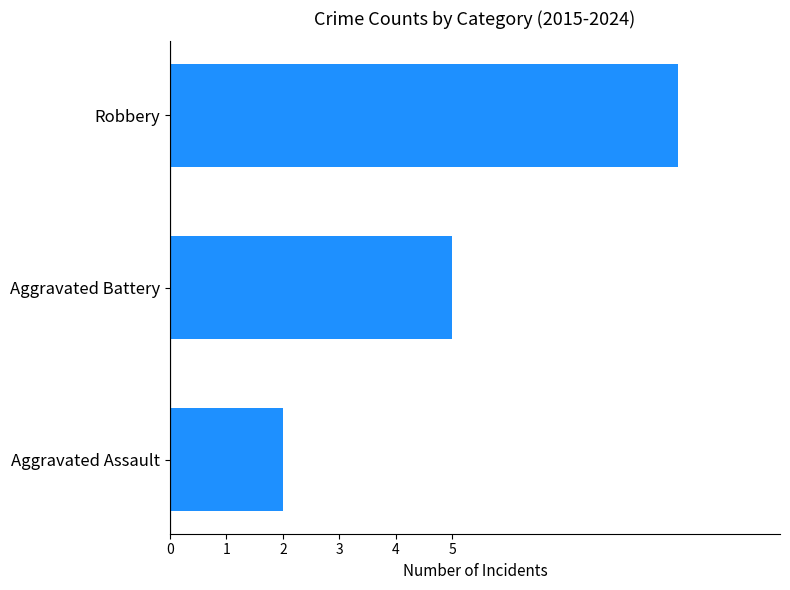

How many values are between 2 and 9?

3